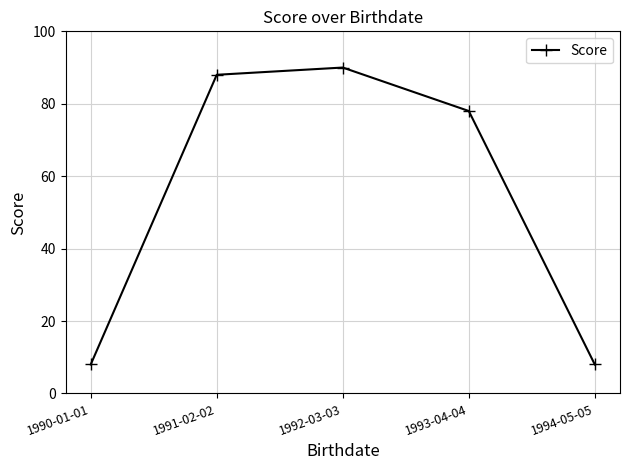

What is the value of the 5th point from the left?

8